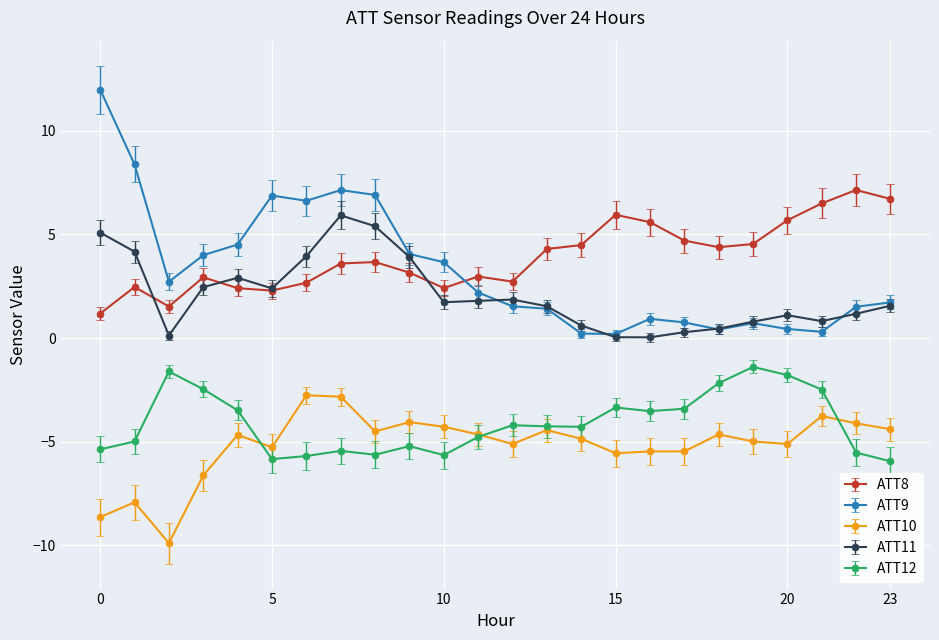

What is the difference between the second highest and minimum values in the ATT9 series?

8.2